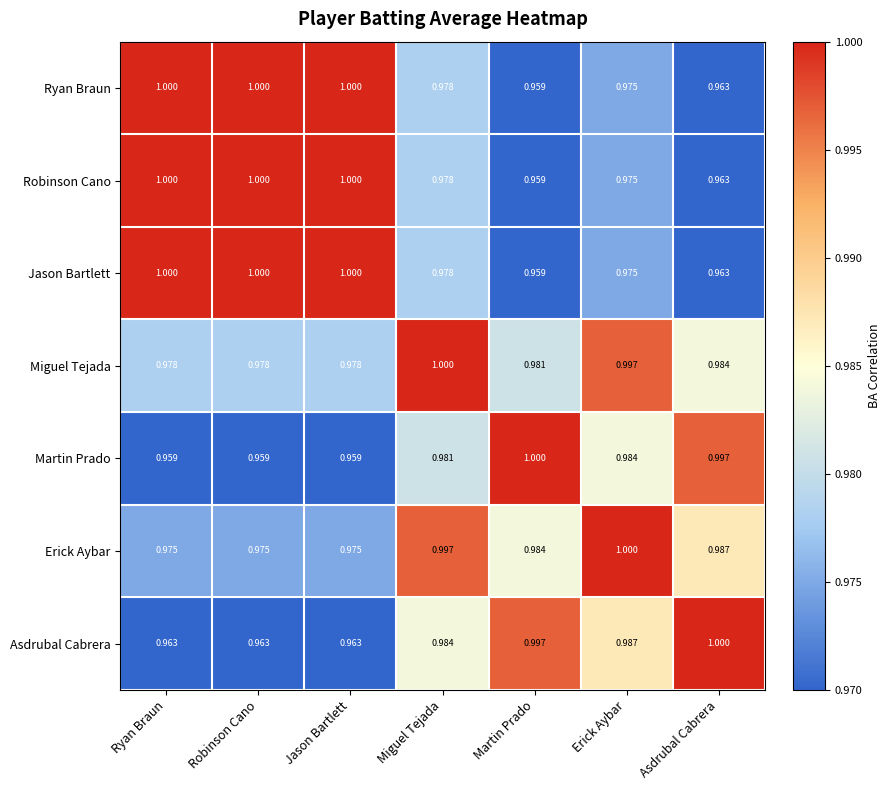

At how many categories does at least one series exceed 0?

7